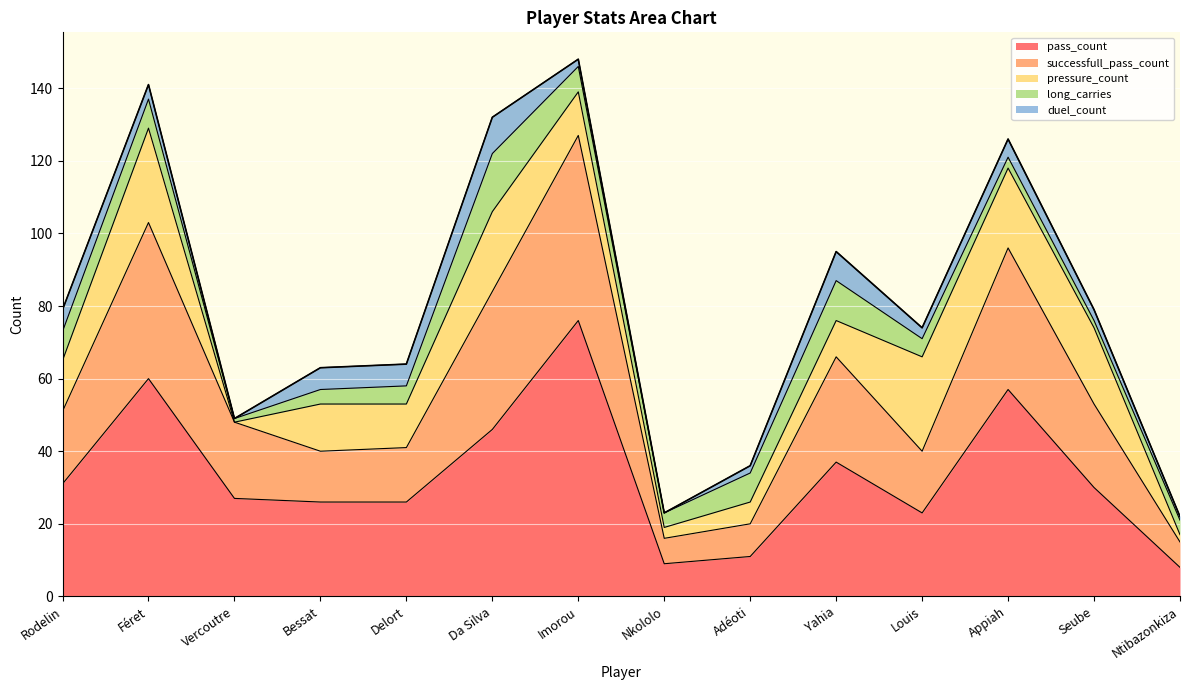

Is it true that pressure_count equals 10 at Da Silva?

False